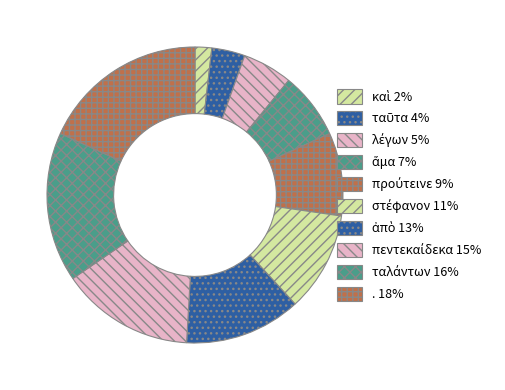

Is it true that ἀπὸ is 13% of the pie?

True